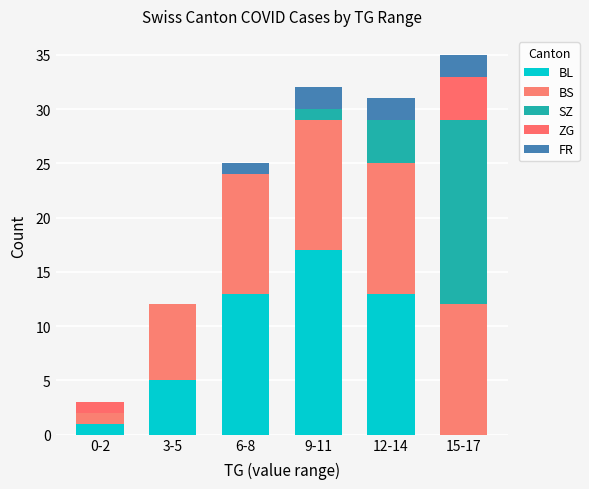

List the series in order of their peak value, lowest first.

FR, ZG, BS, BL, SZ